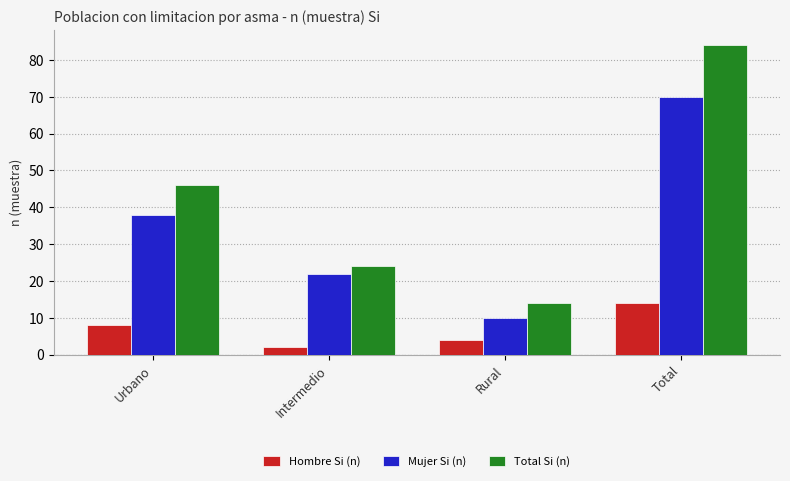

Reading left to right, transcribe all the data shown in this chart.

Hombre Si (n): Urbano=8	Intermedio=2	Rural=4	Total=14
Mujer Si (n): Urbano=38	Intermedio=22	Rural=10	Total=70
Total Si (n): Urbano=46	Intermedio=24	Rural=14	Total=84